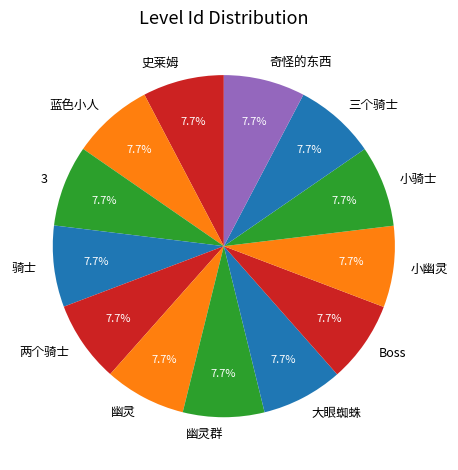

How many slices are in this pie chart?

13